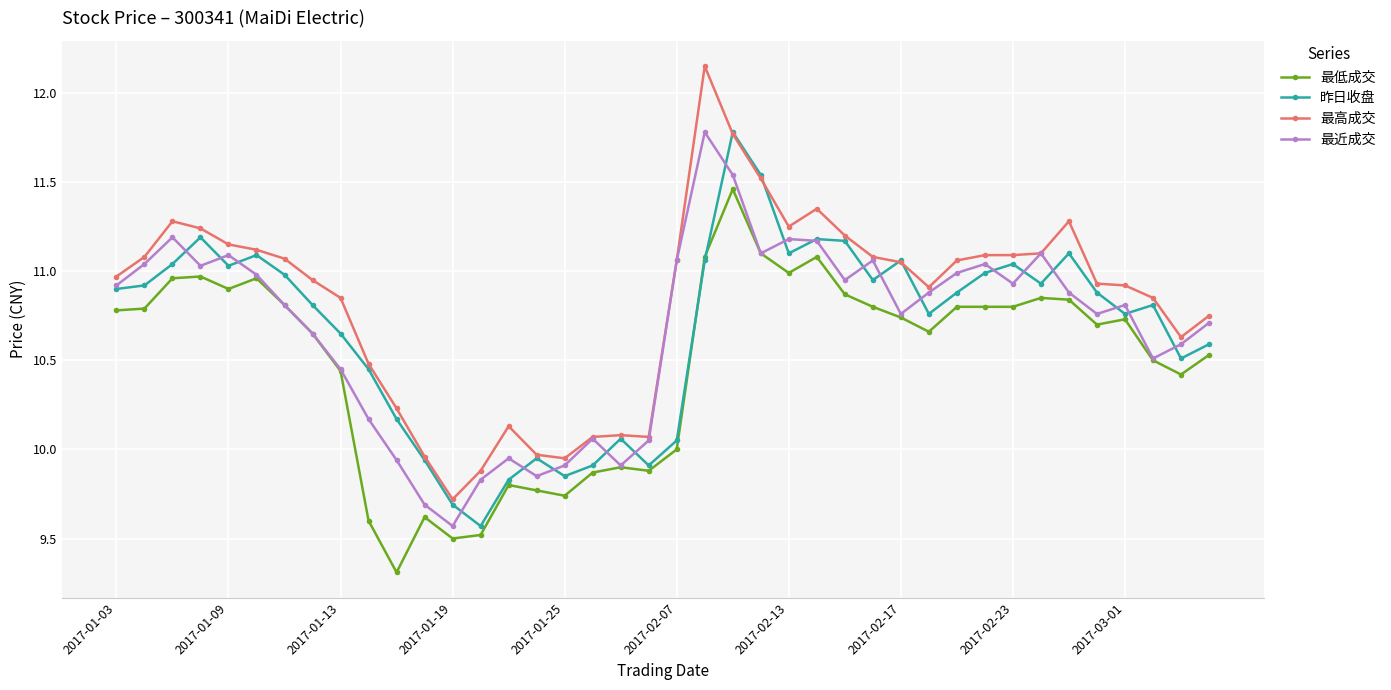

At how many categories does at least one series exceed 10?

35